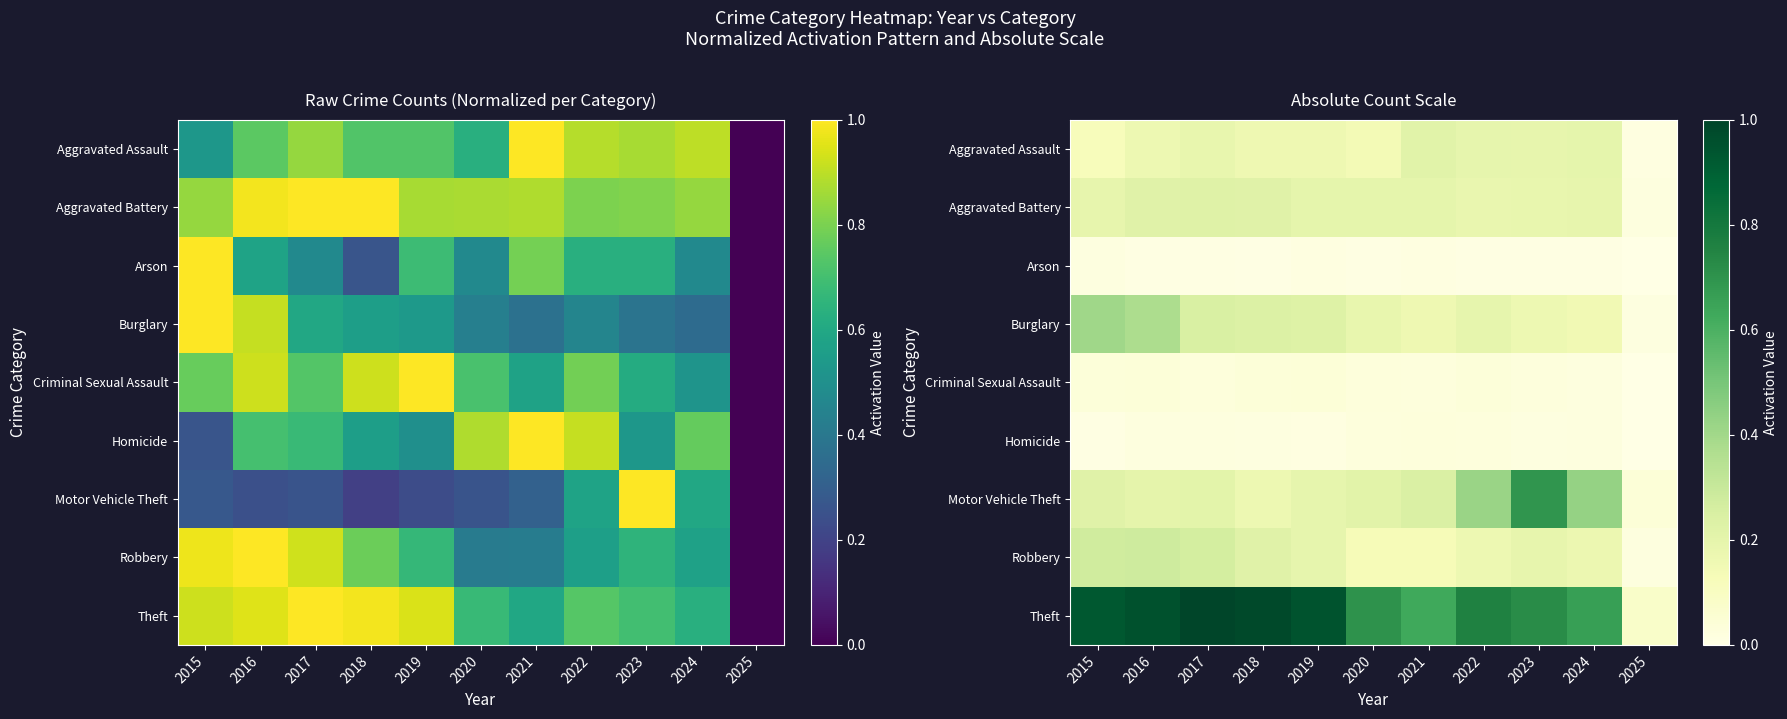

The value of Motor Vehicle Theft at 2018 is 0.1. True or false?

False